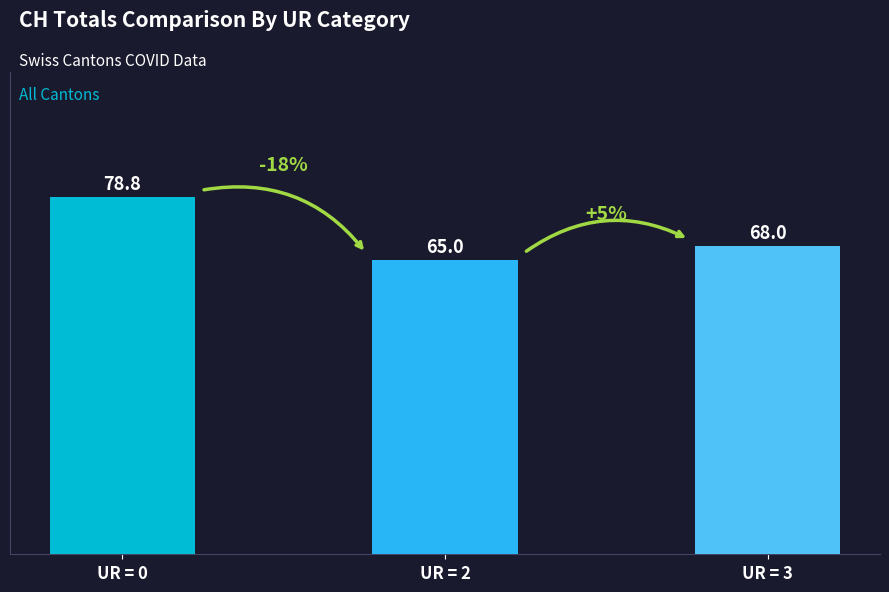

List the labels in order of value, smallest first.

UR = 2, UR = 3, UR = 0